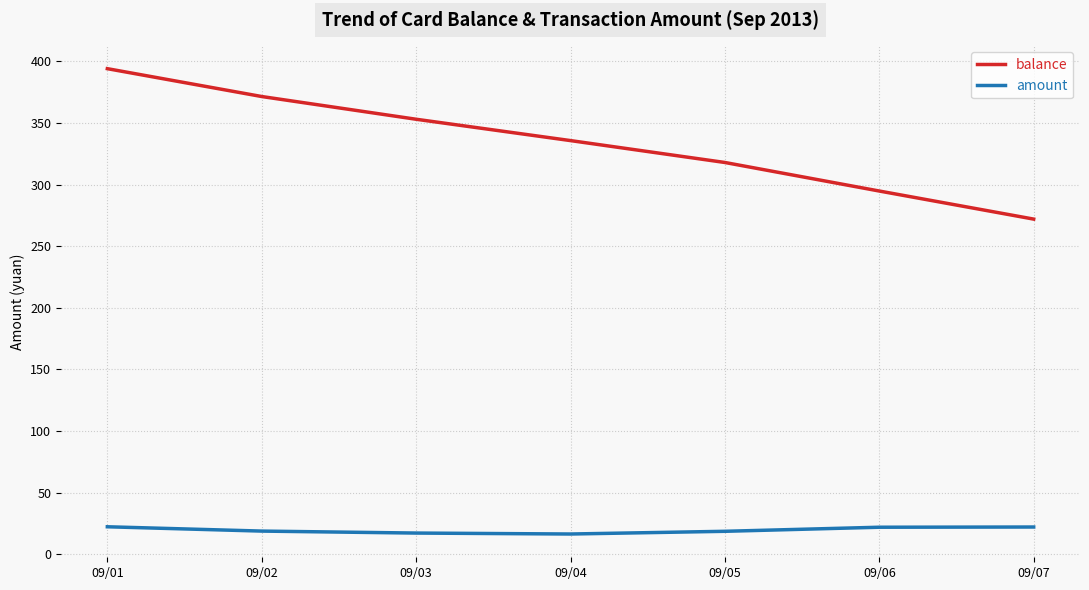

The value of balance at 09/02 is 371.4. True or false?

True